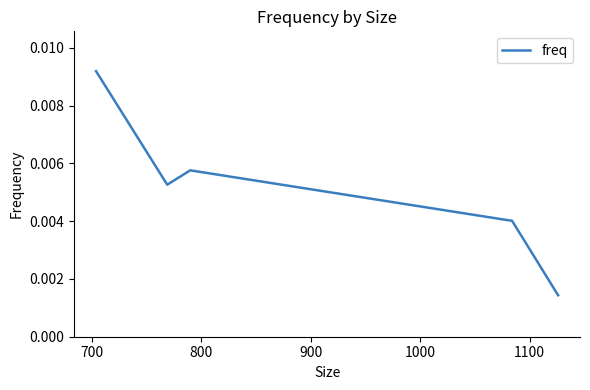

True or false: there are more than 2 points higher than both neighbors.

False